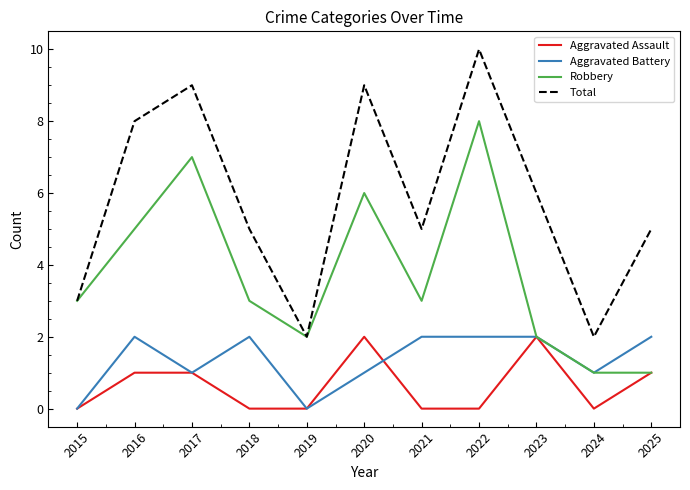

True or false: Total has a value of 6 at 2023.

True